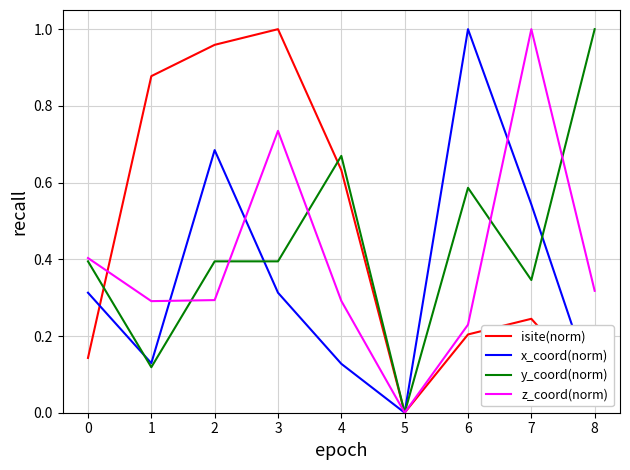

The y_coord(norm) series shows 0.6 at 2. True or false?

False